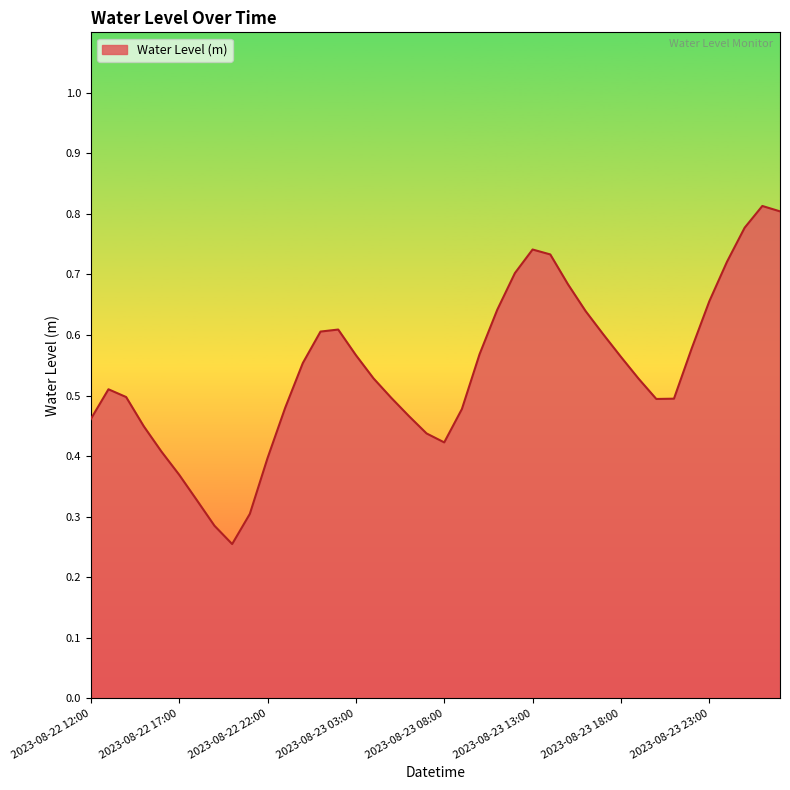

What is the value of the 19th point from the left?

0.5